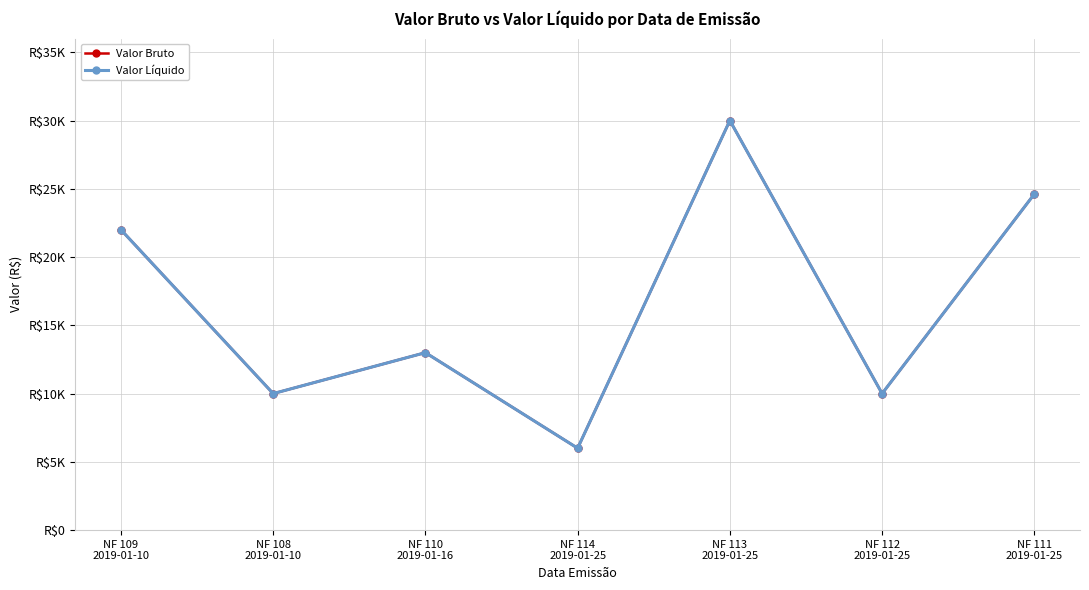

Is this an area chart (filled region under the line)?

No